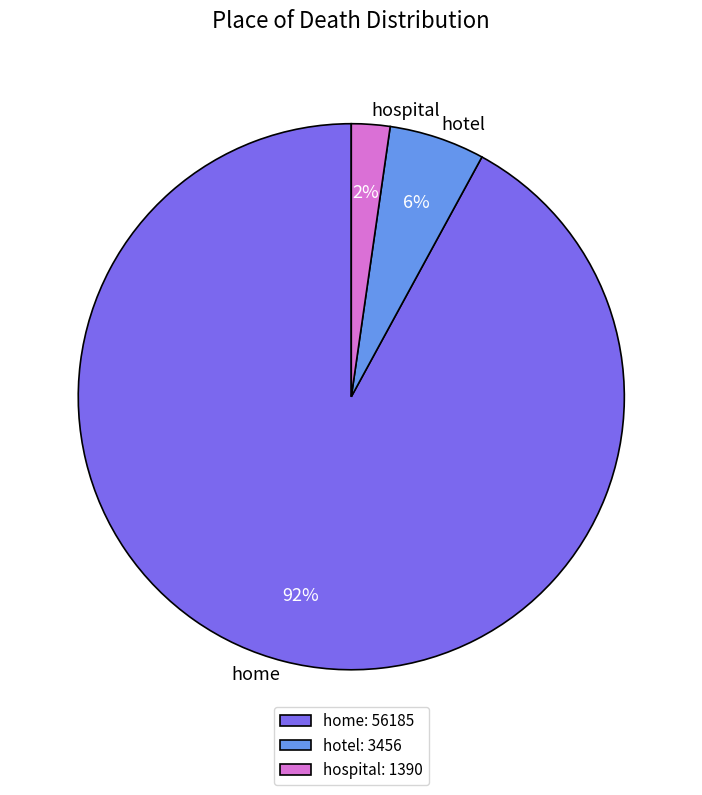

To the nearest percent, what is the difference between the largest and smallest slice percentages?

90%